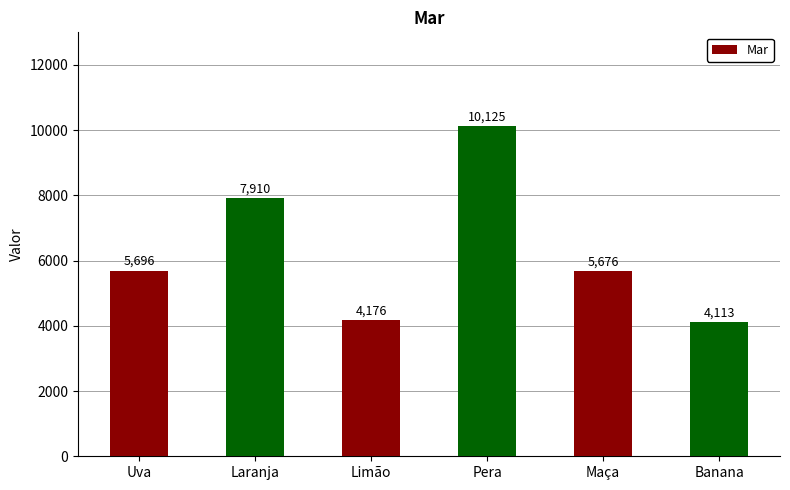

Which category has the highest value across all series?

Pera